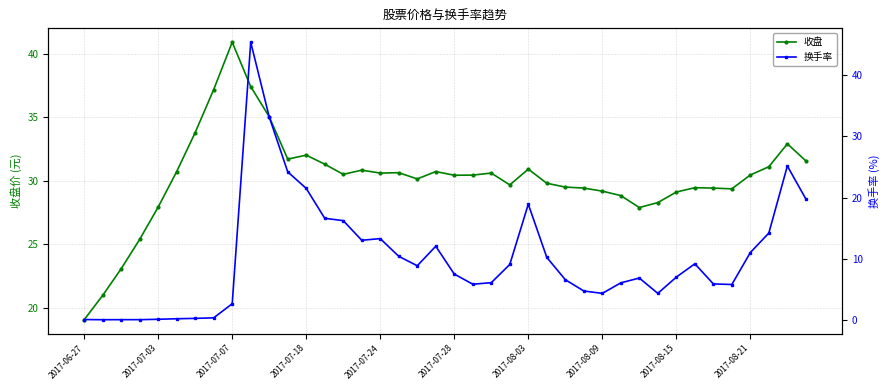

How many data points in 换手率 are above 7?

20